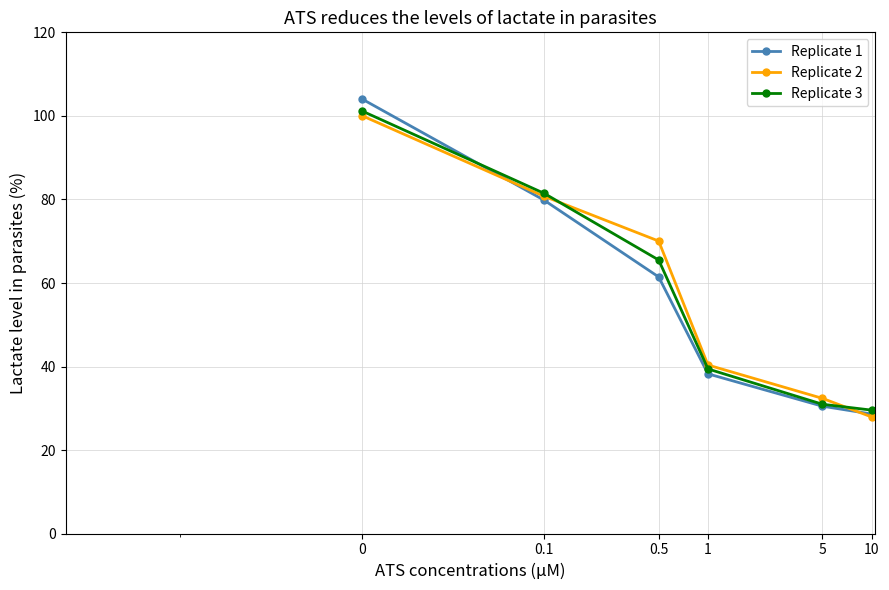

Which series has the largest range (max minus min)?

Replicate 1